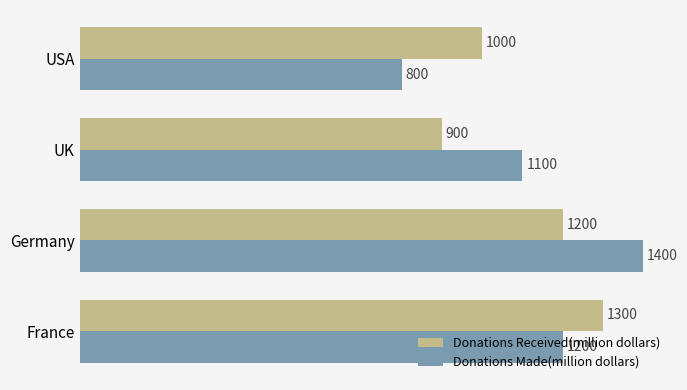

What is the minimum value for Donations Received(million dollars)?

900